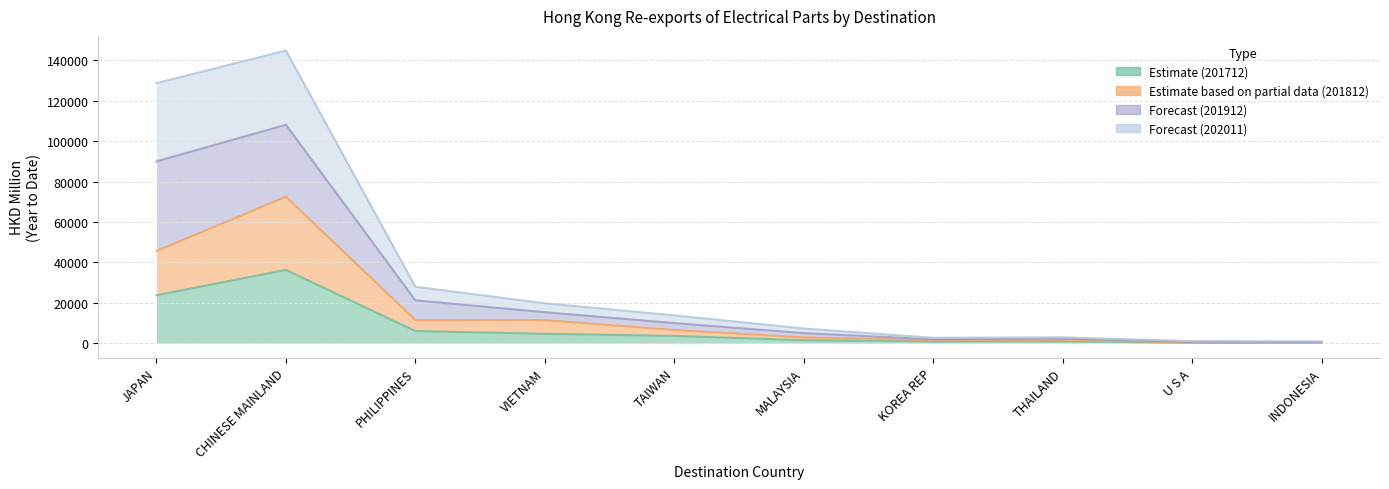

The value of 201712 at VIETNAM is 1197.8. True or false?

False